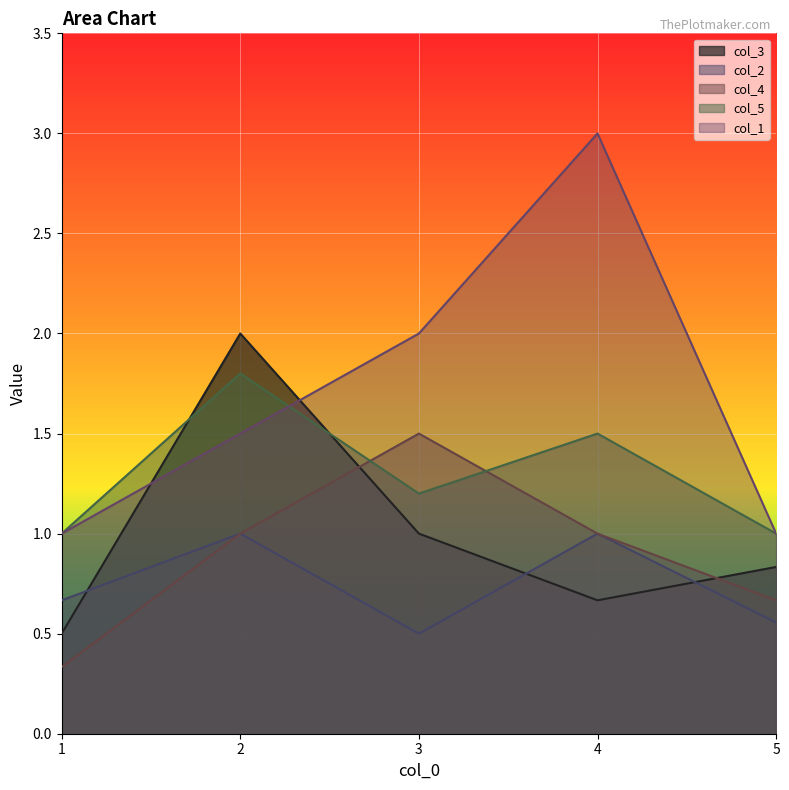

Reading left to right, what are all the values shown in this chart?

col_3: 1=0.5	2=2.0	3=1.0	4=0.7	5=0.8
col_2: 1=0.7	2=1.0	3=0.5	4=1.0	5=0.6
col_4: 1=0.3	2=1.0	3=1.5	4=1.0	5=0.7
col_5: 1=1.0	2=1.8	3=1.2	4=1.5	5=1.0
col_1: 1=1.0	2=1.5	3=2.0	4=3.0	5=1.0